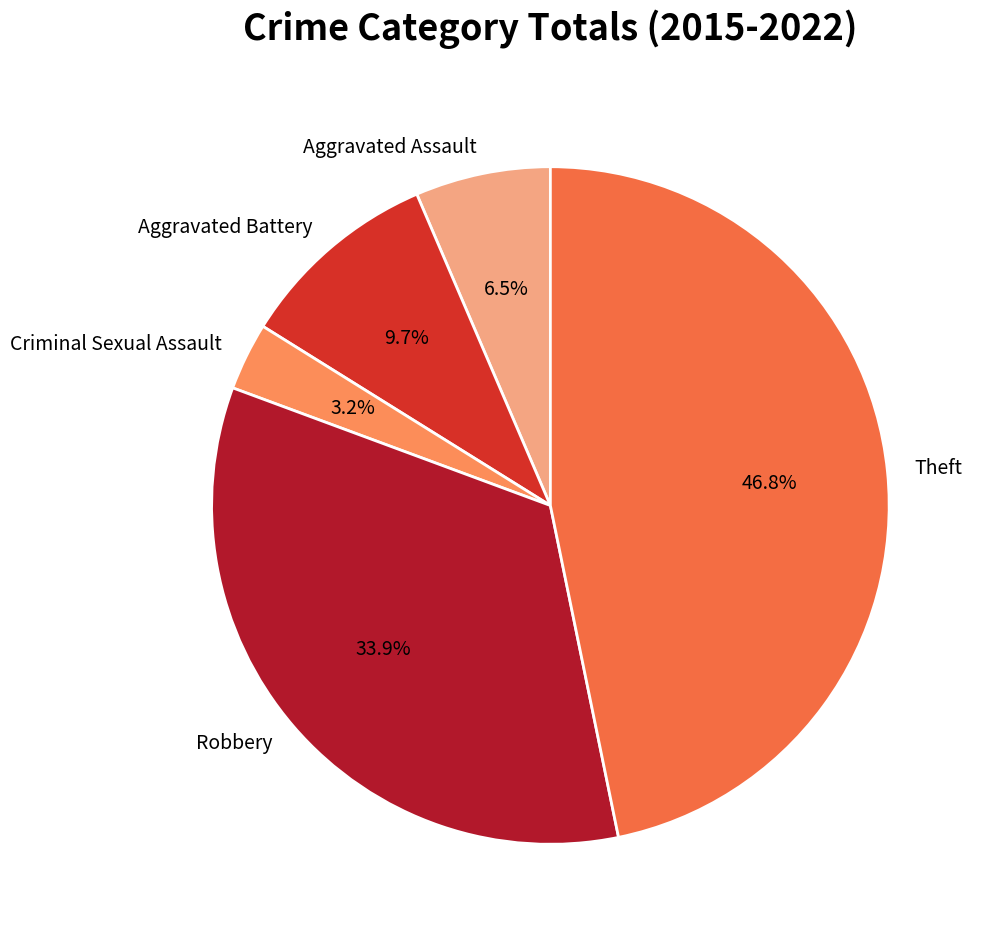

What is the largest slice in the pie chart?

Theft